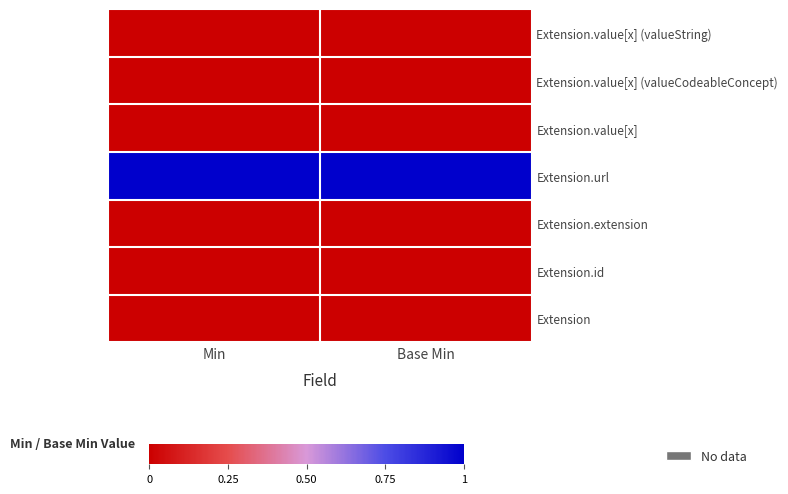

At Min, list the series in order from smallest to largest.

Extension, Extension.id, Extension.extension, Extension.value[x], Extension.value[x] (valueCodeableConcept), Extension.value[x] (valueString), Extension.url